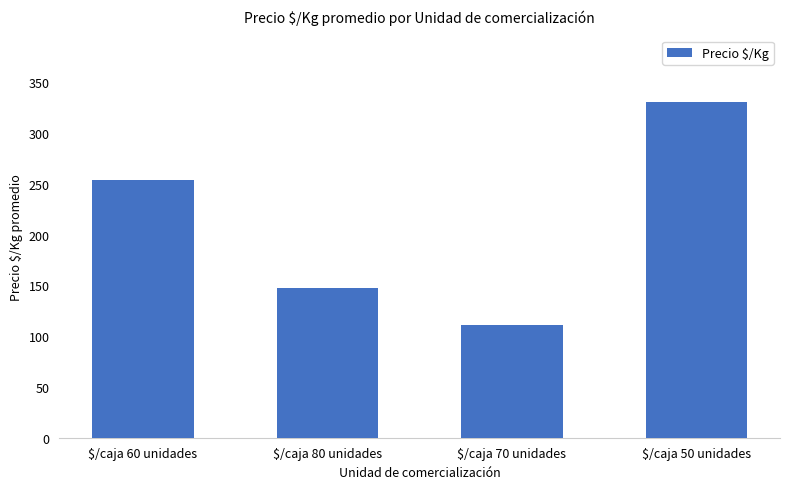

Count the number of categories in the chart.

4